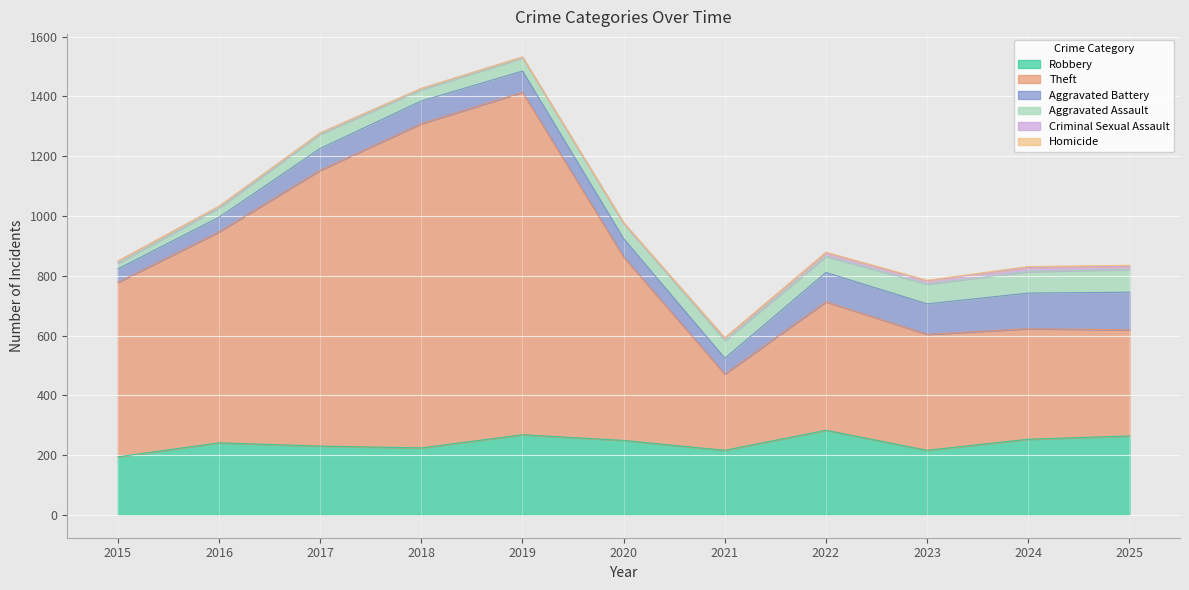

True or false: Robbery has a value of 194 at 2015.

True